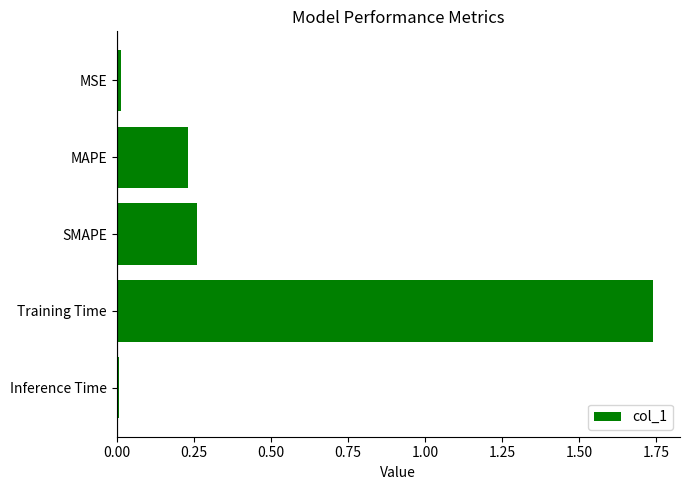

True or false: the data shows 0.0 at MSE.

True